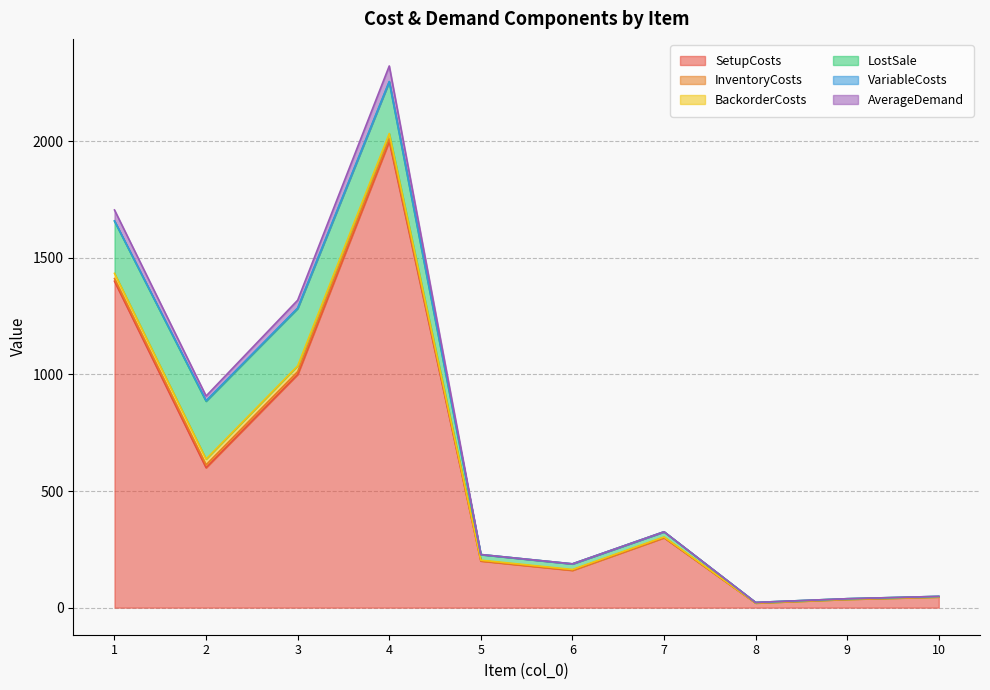

True or false: LostSale has a value of 2.7 at 10.

False